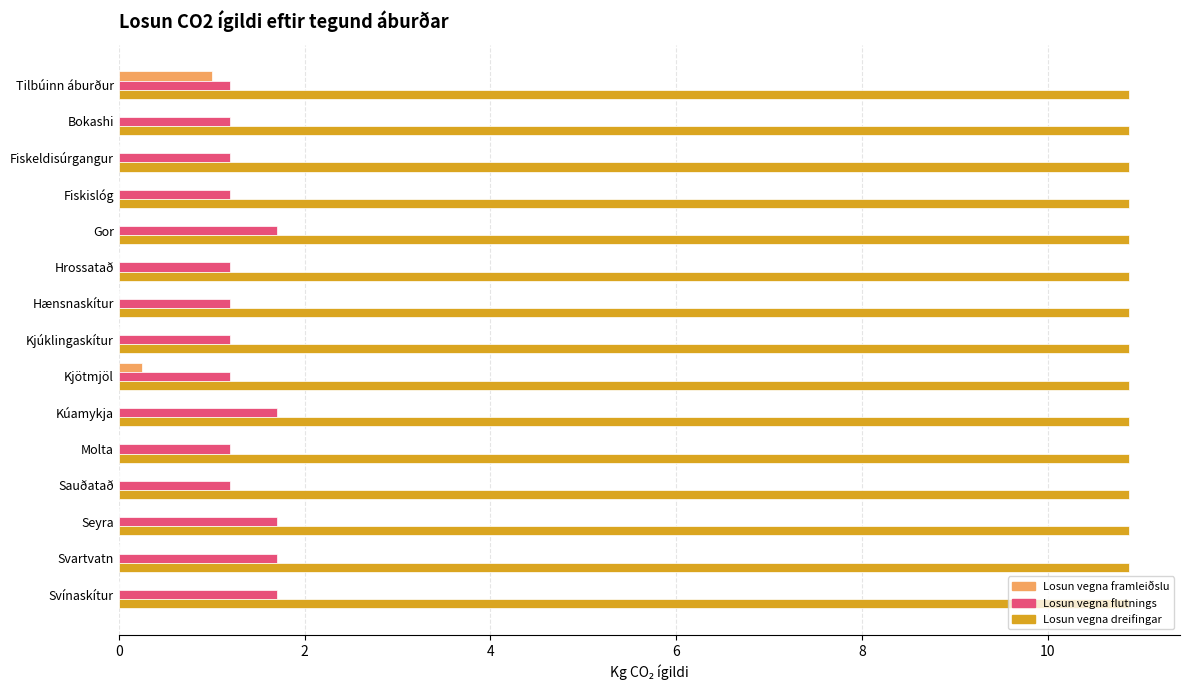

The value of Losun vegna framleiðslu at Kjúklingaskítur is -0.6. True or false?

False